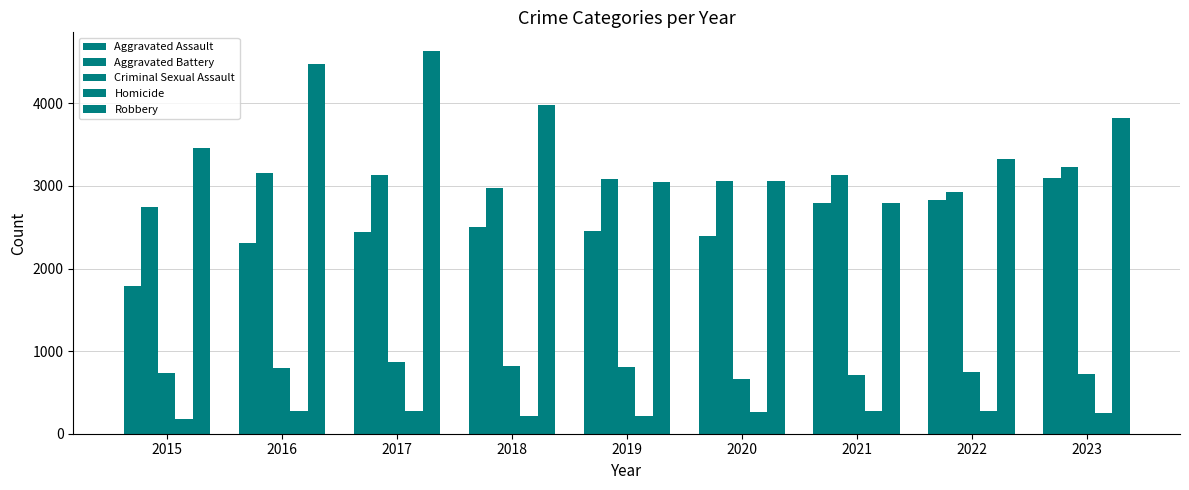

List the series in order of their peak value, lowest first.

Homicide, Criminal Sexual Assault, Aggravated Assault, Aggravated Battery, Robbery